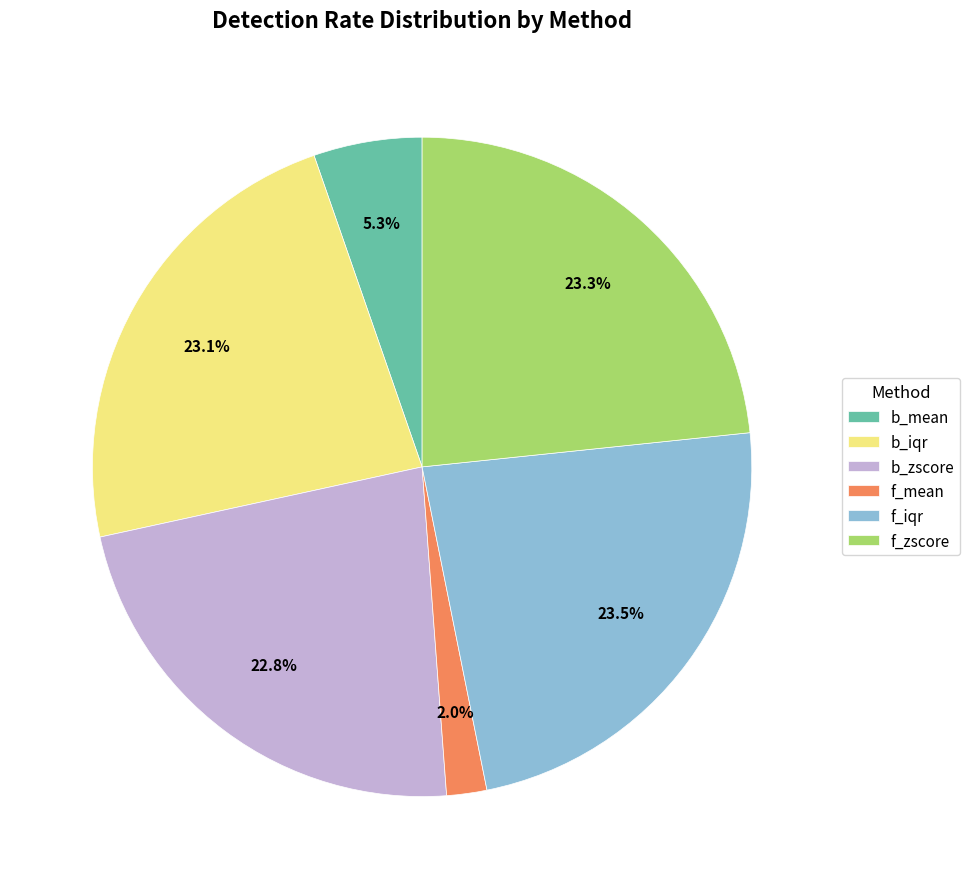

True or false: b_iqr accounts for 15% of the total.

False